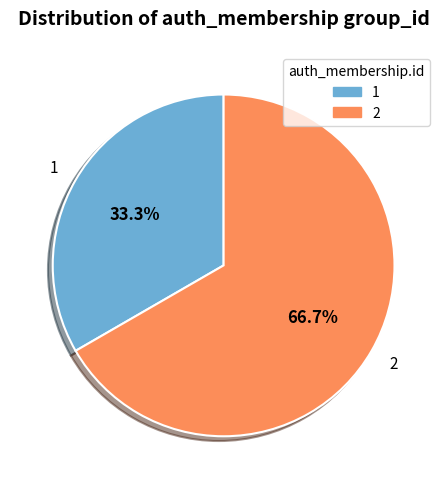

How many slices are in this pie chart?

2